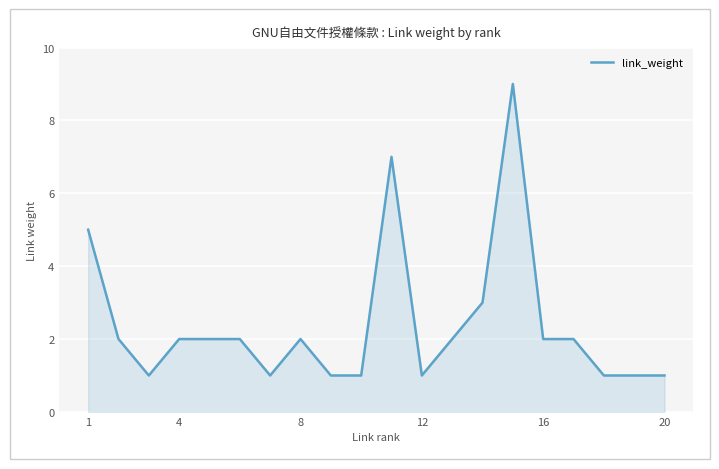

How many lines are shown in the chart?

1